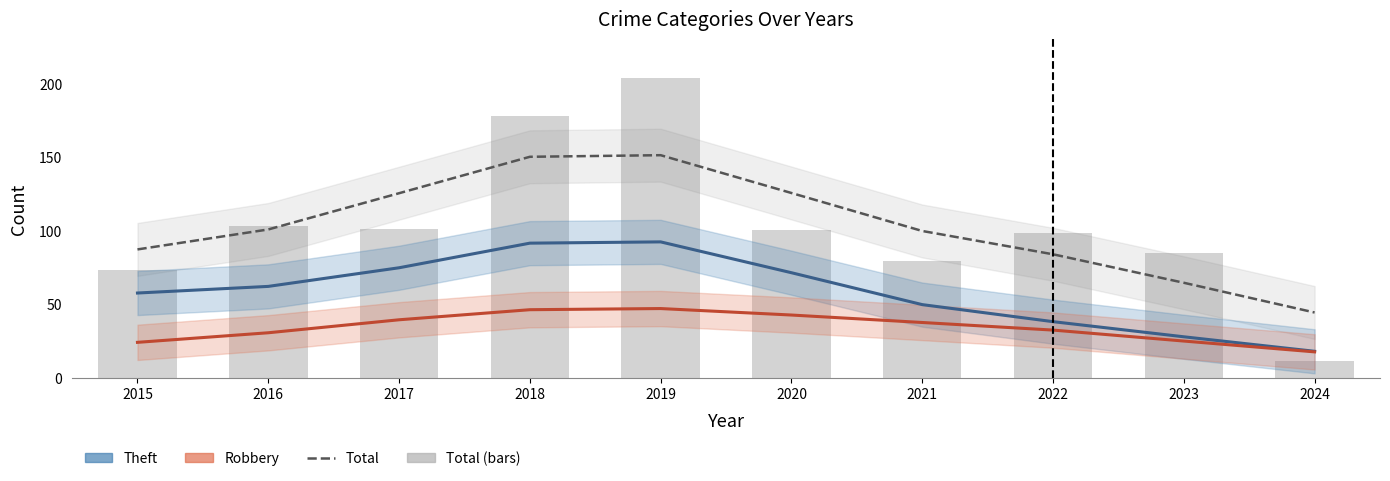

At which label does Total reach its peak?

2019